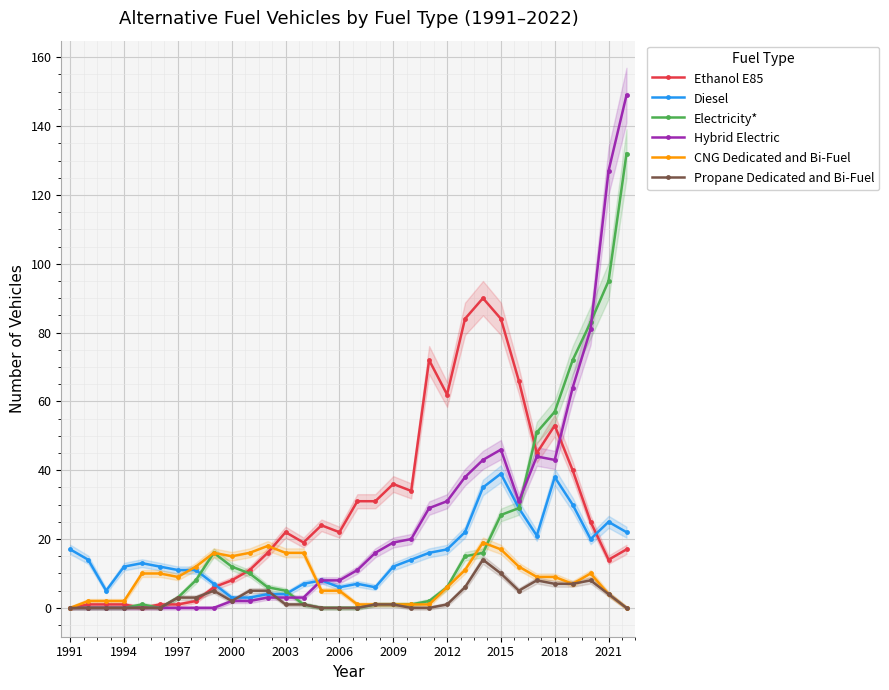

True or false: Diesel and Electricity* cross at least once.

True